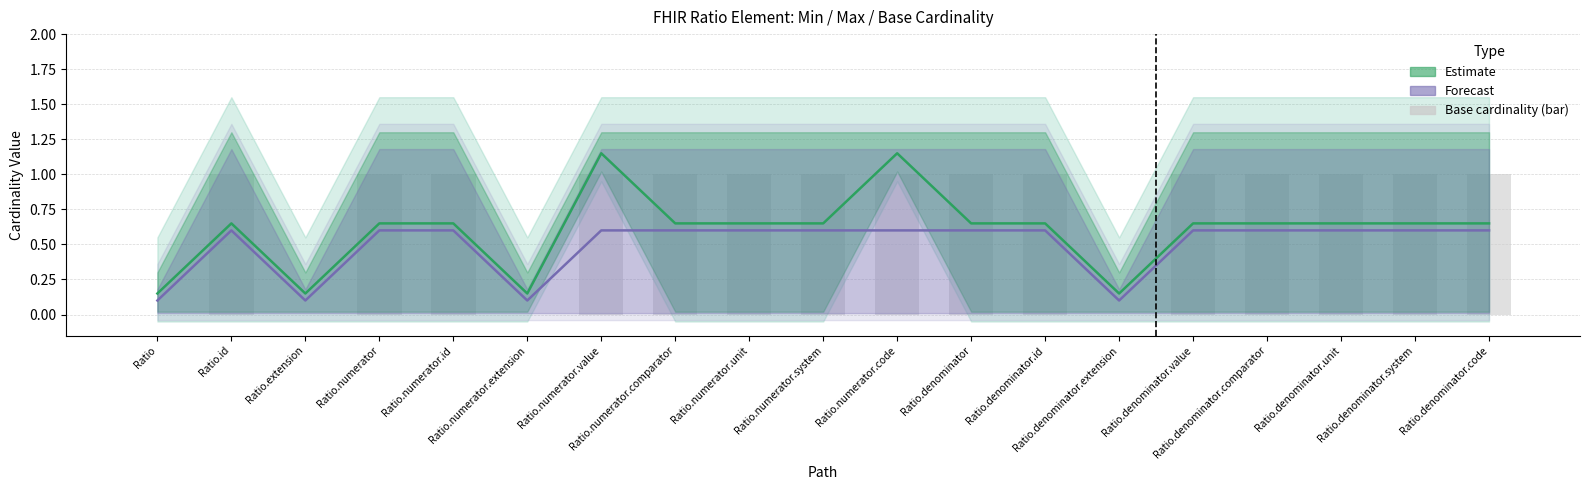

List the series in order of their overall mean, lowest first.

Forecast (centre), Estimate (centre)